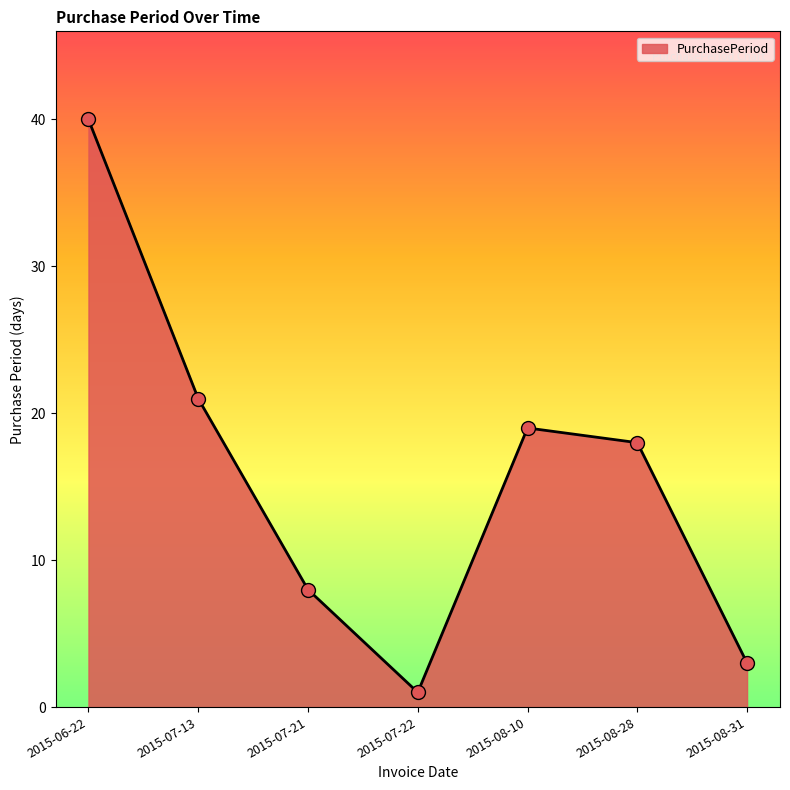

Approximately how many times larger is the value at 2015-07-21 compared to 2015-08-28?

0.4